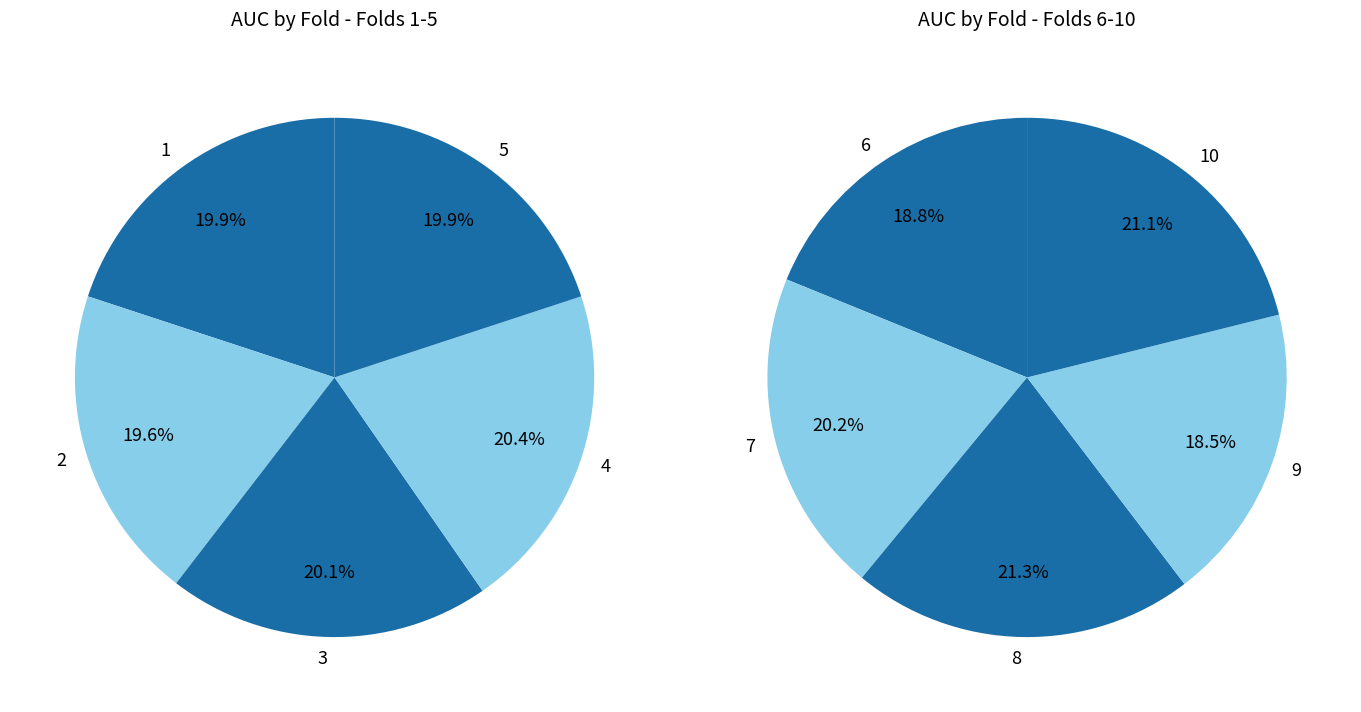

True or false: 3 accounts for 10% of the total.

True